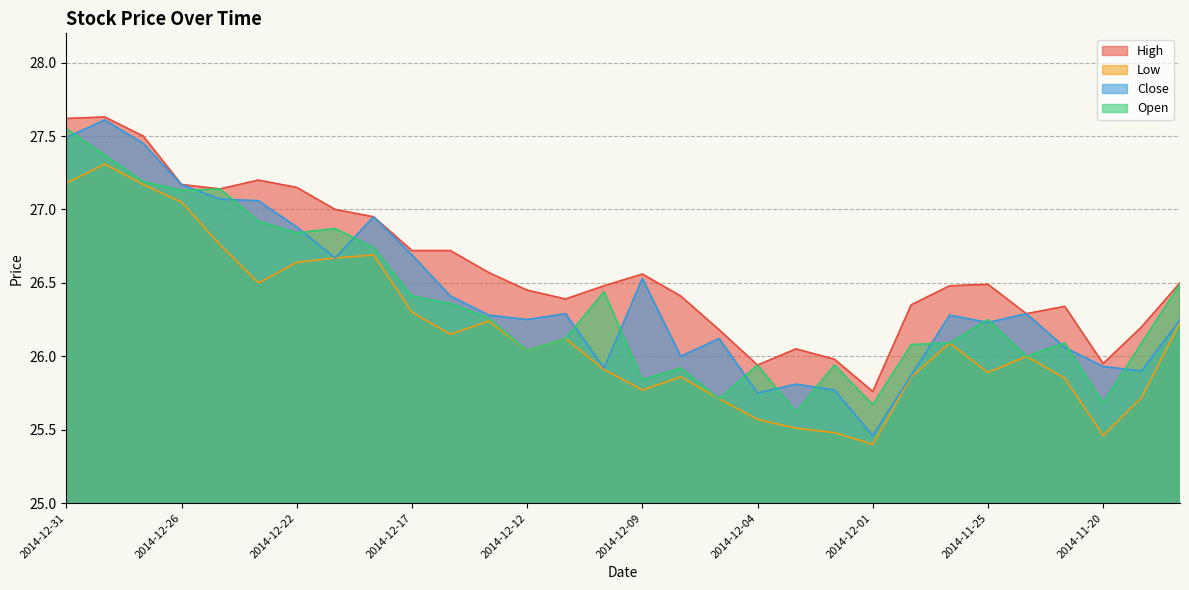

The Low series shows 26.5 at 2014-12-23. True or false?

True